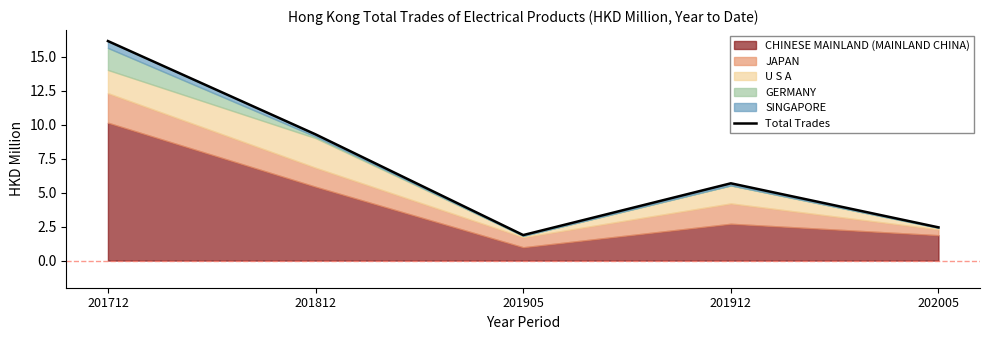

Reading right to left, list all the values displayed in this chart.

202005=2.4	201912=5.7	201905=1.9	201812=9.3	201712=16.2